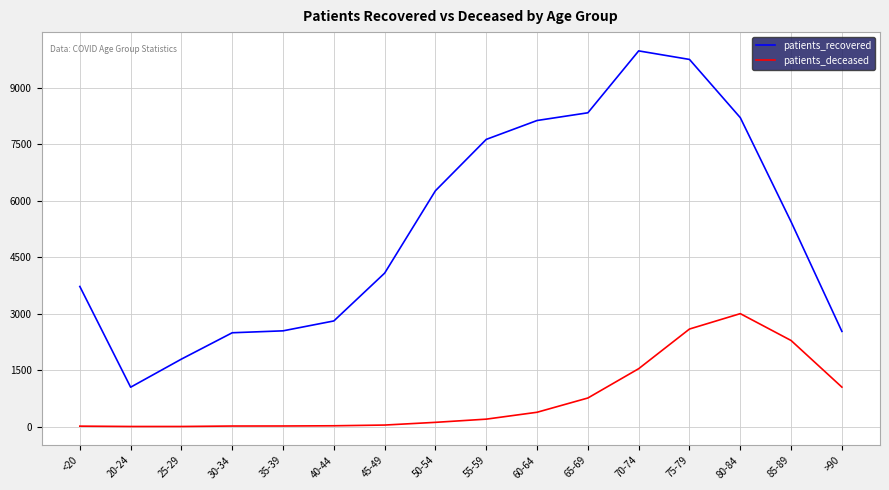

What is the total value across all series at >90?

3579